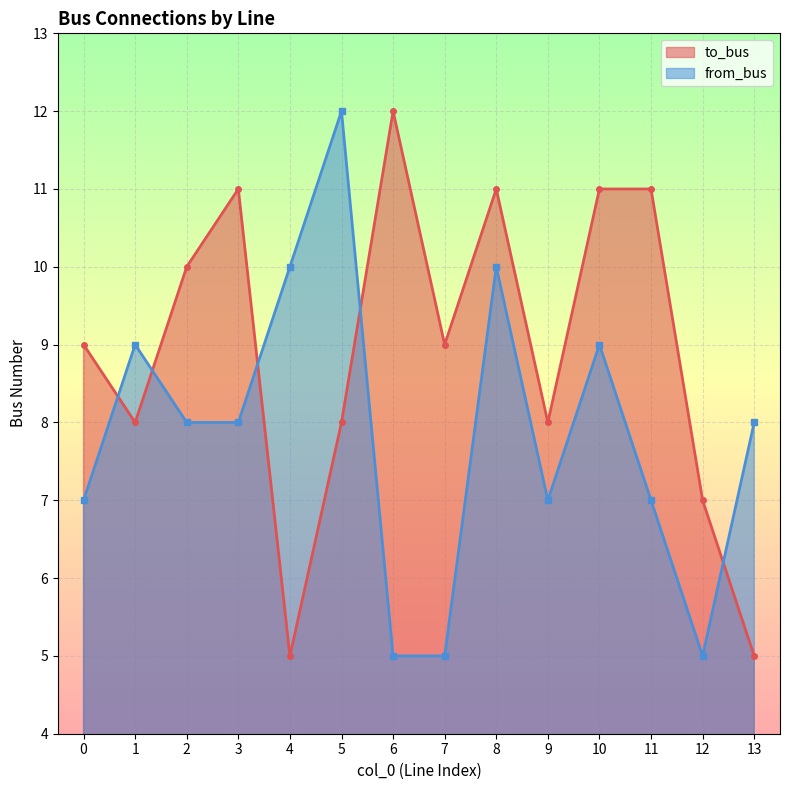

How many lines are shown in the chart?

2